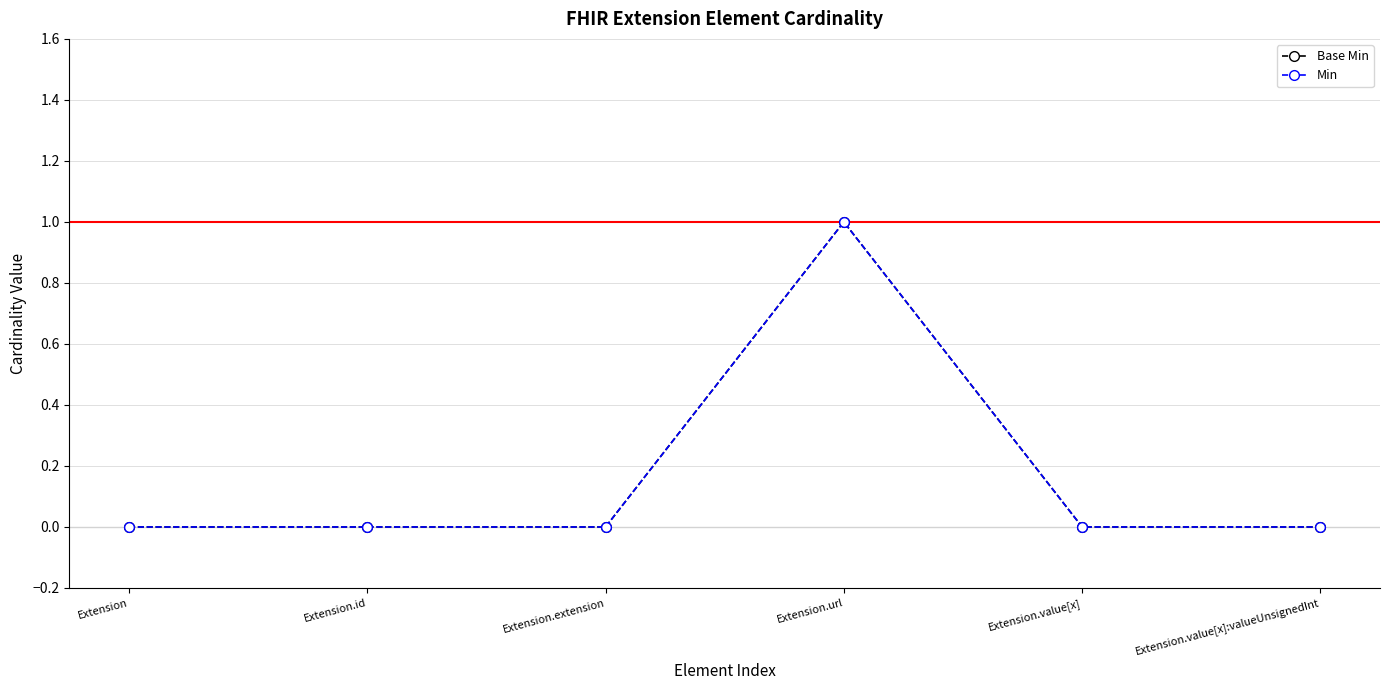

Which series has the widest spread of values?

Base Min